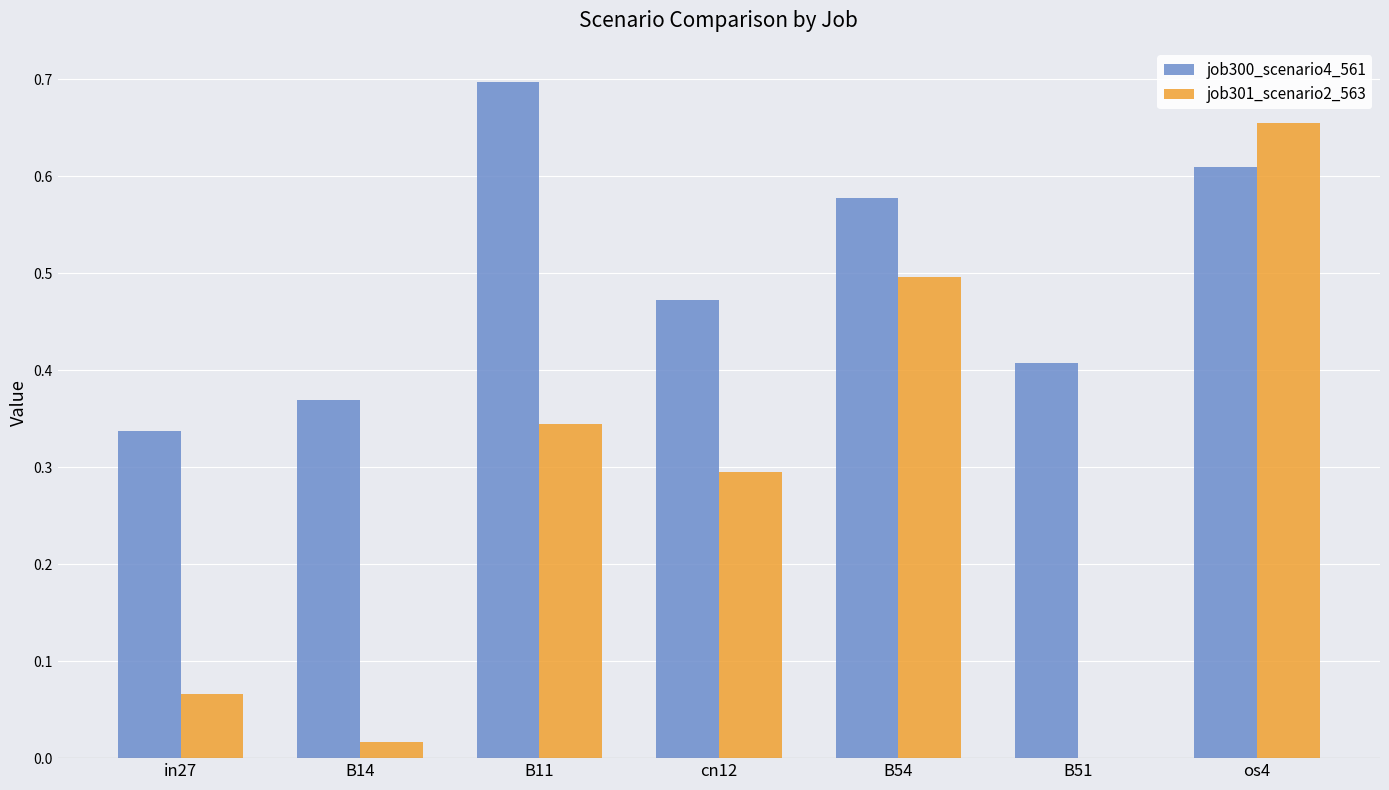

At which label does job300_scenario4_561 reach its peak?

B11